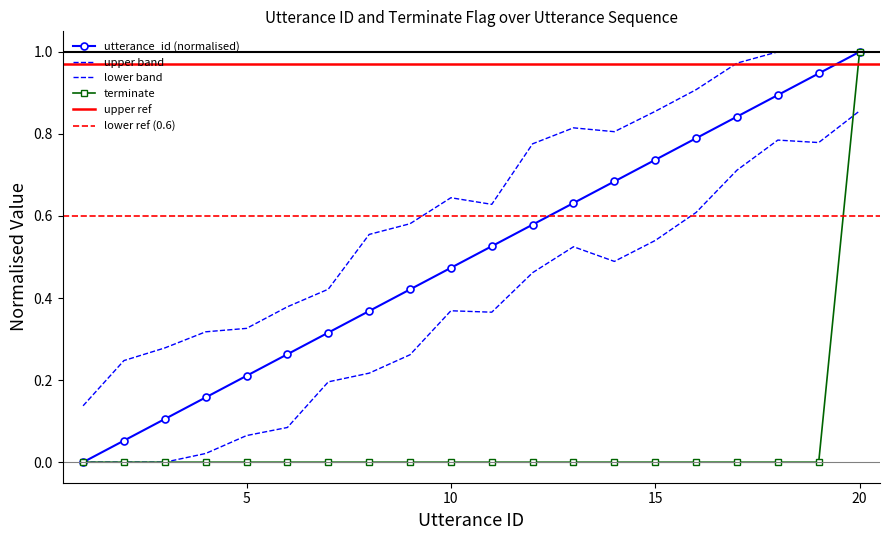

Which series changed the most between 19 and 20?

terminate